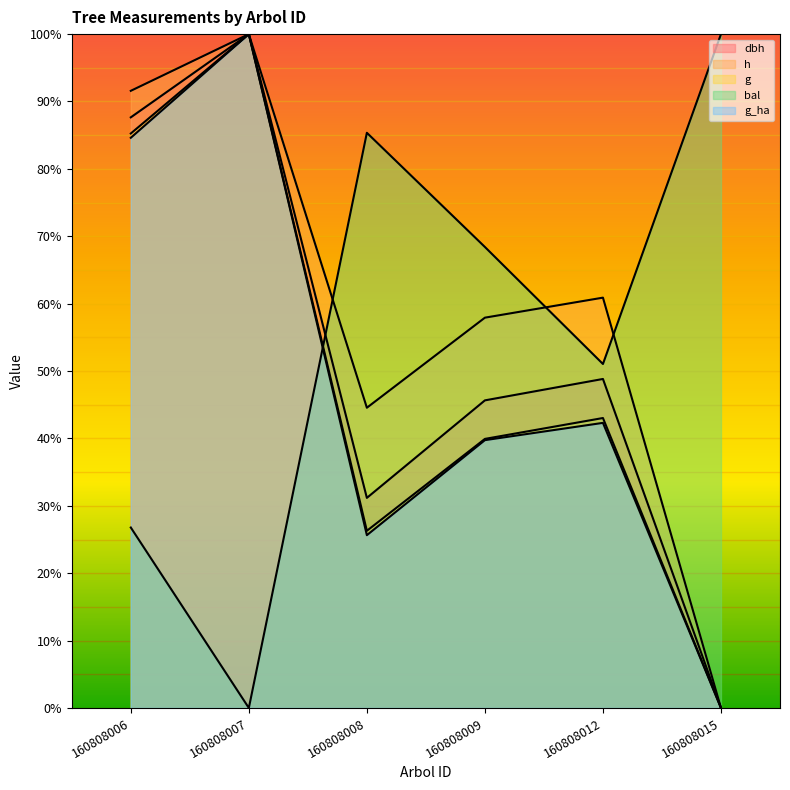

The value of bal at 160808007 is 53.8. True or false?

False